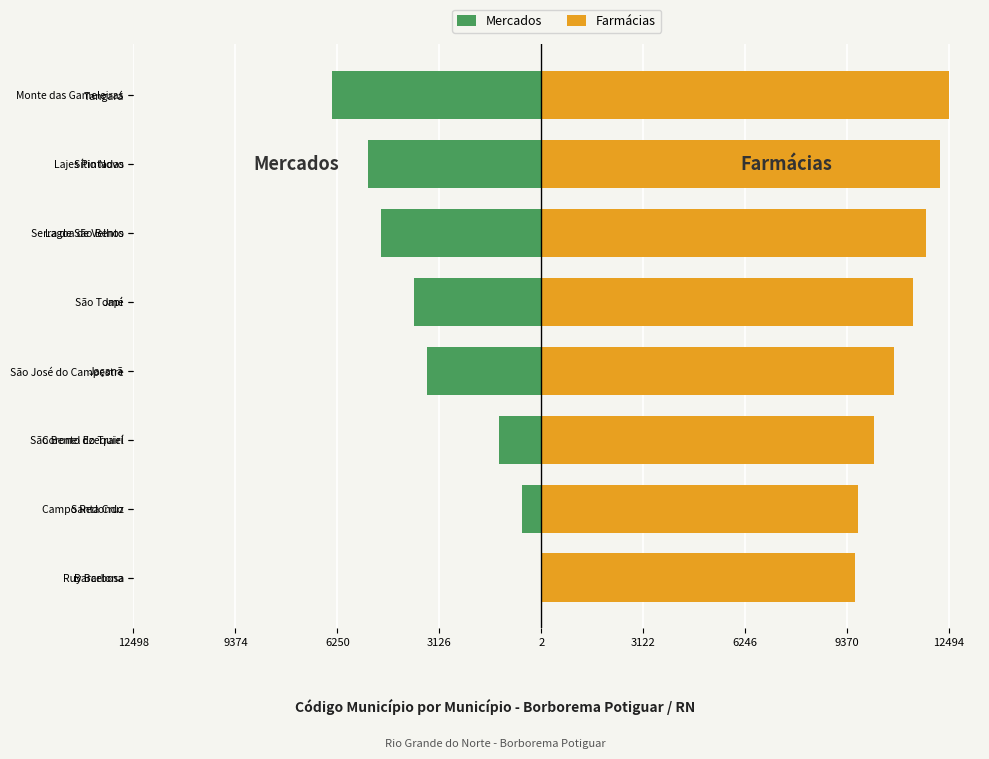

Which series has the widest spread of values?

Mercados